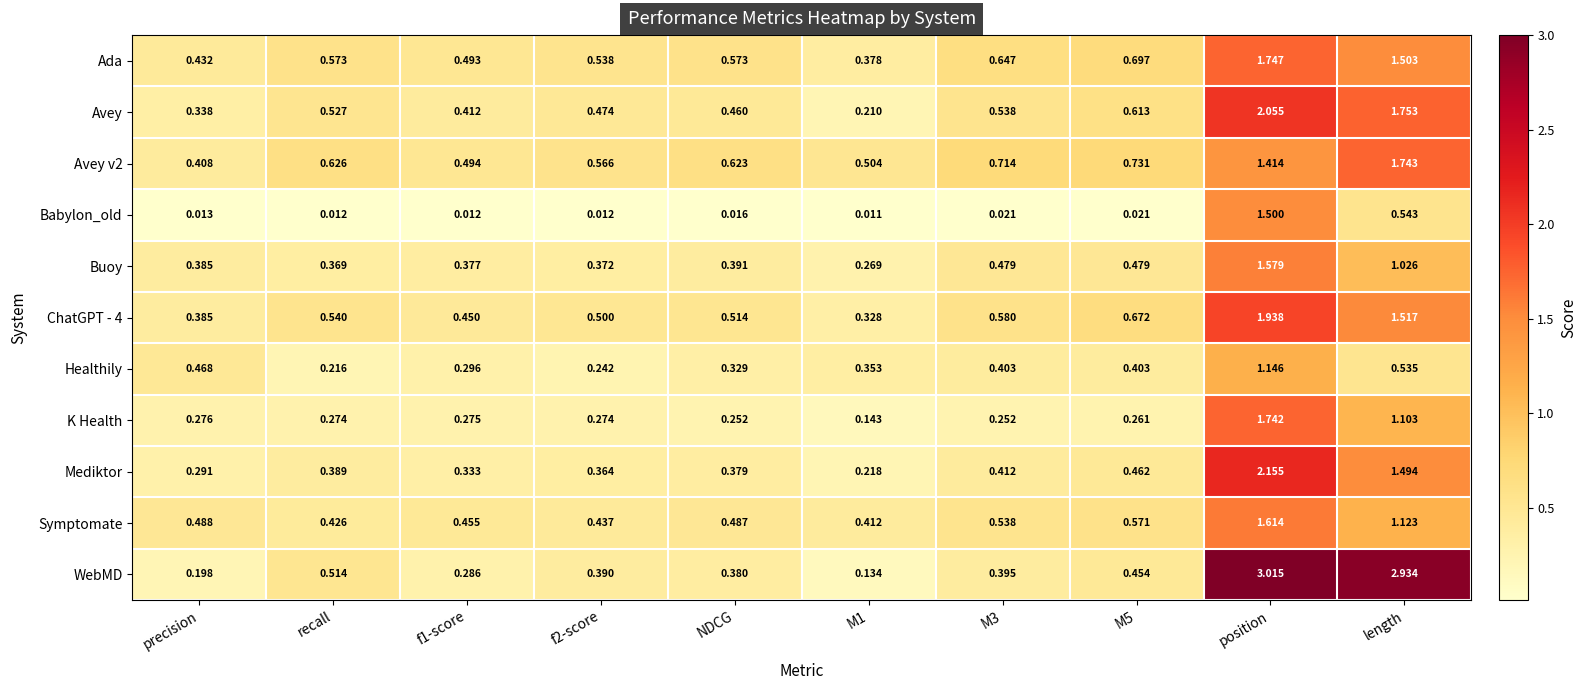

Which category has the highest value across all series?

position